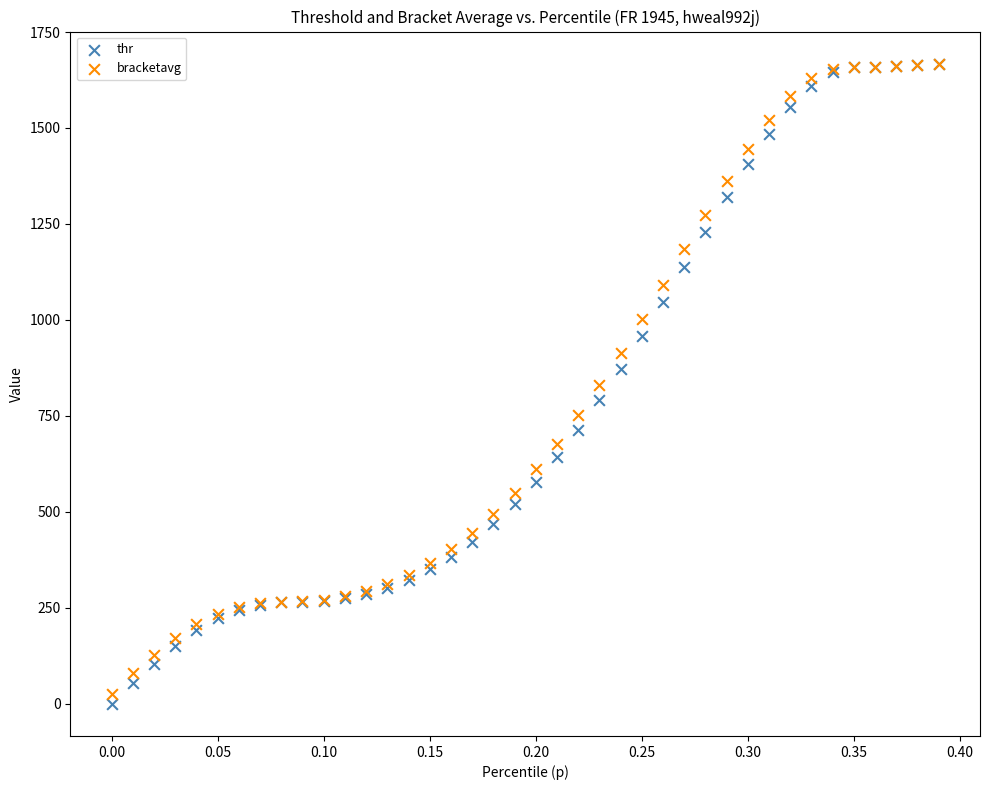

Which series reaches the minimum Y coordinate?

thr